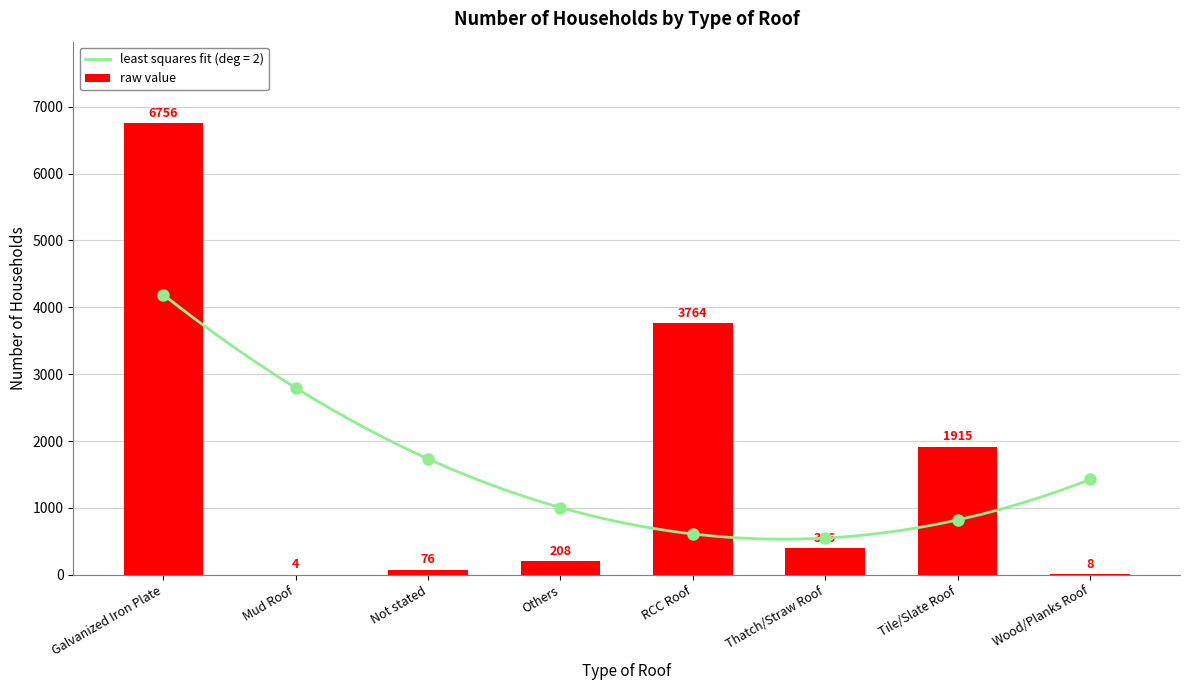

How many bars are there in total?

8